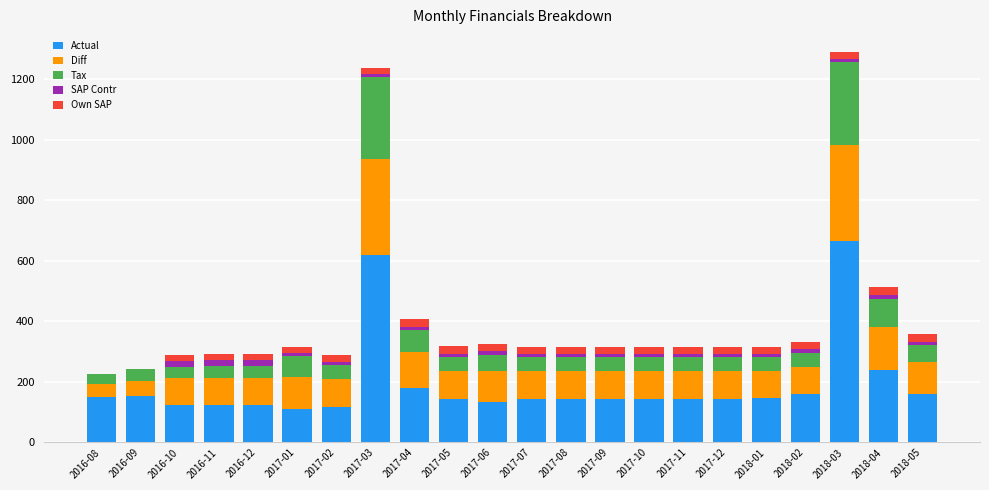

Where is Actual nearest to the value 389?

2018-04